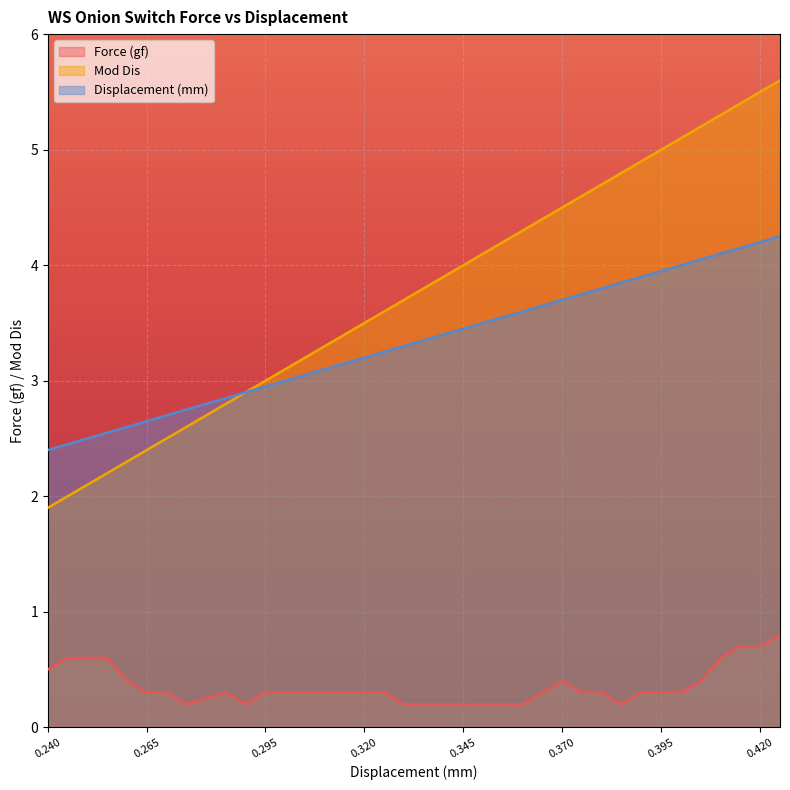

The Displacement (mm) series shows 4.2 at 0.425. True or false?

True